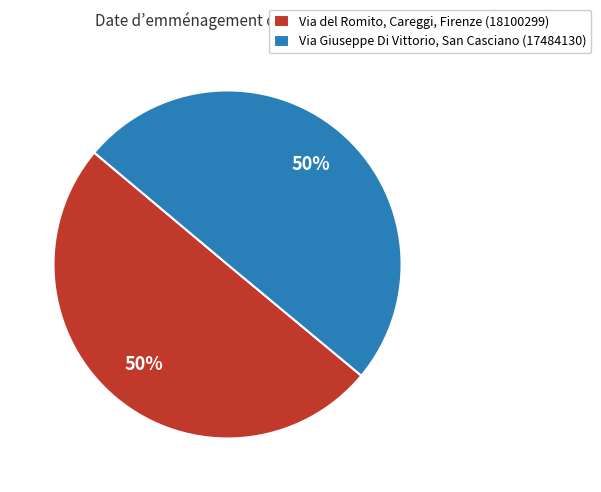

Is the sum of Via Giuseppe Di Vittorio, San Casciano (17484130) and Via del Romito, Careggi, Firenze (18100299) greater than half?

Yes